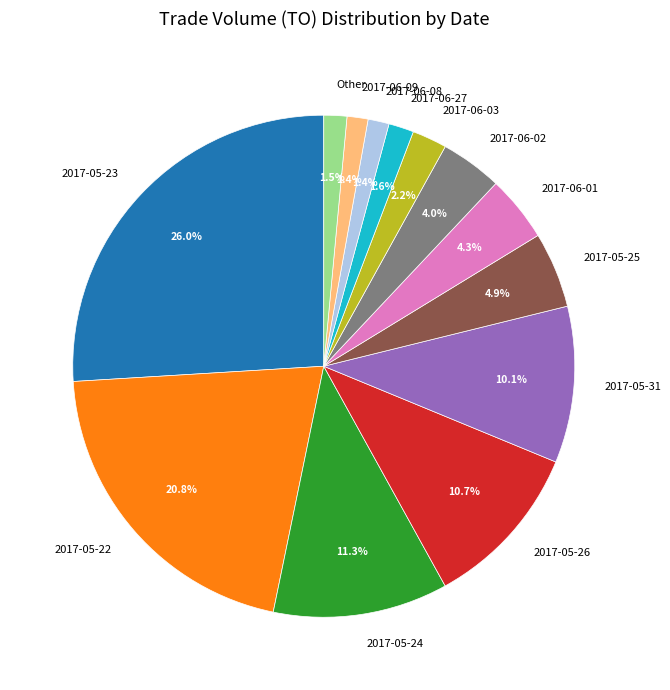

To the nearest percent, what percentage of the pie is 2017-05-31?

10%